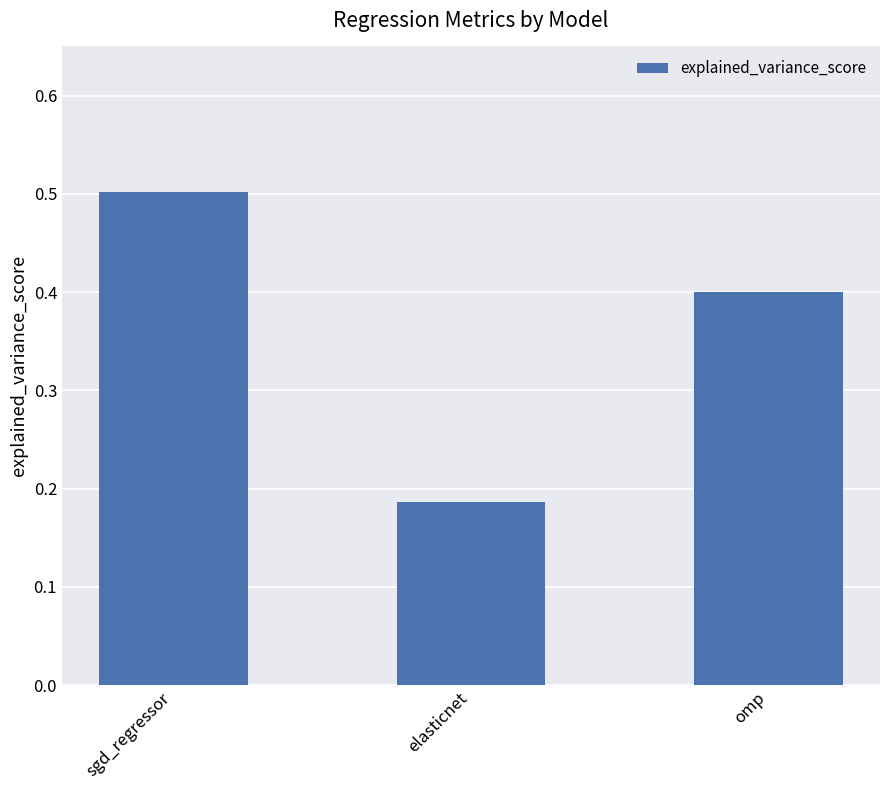

Which label corresponds to the largest value in the chart?

sgd_regressor